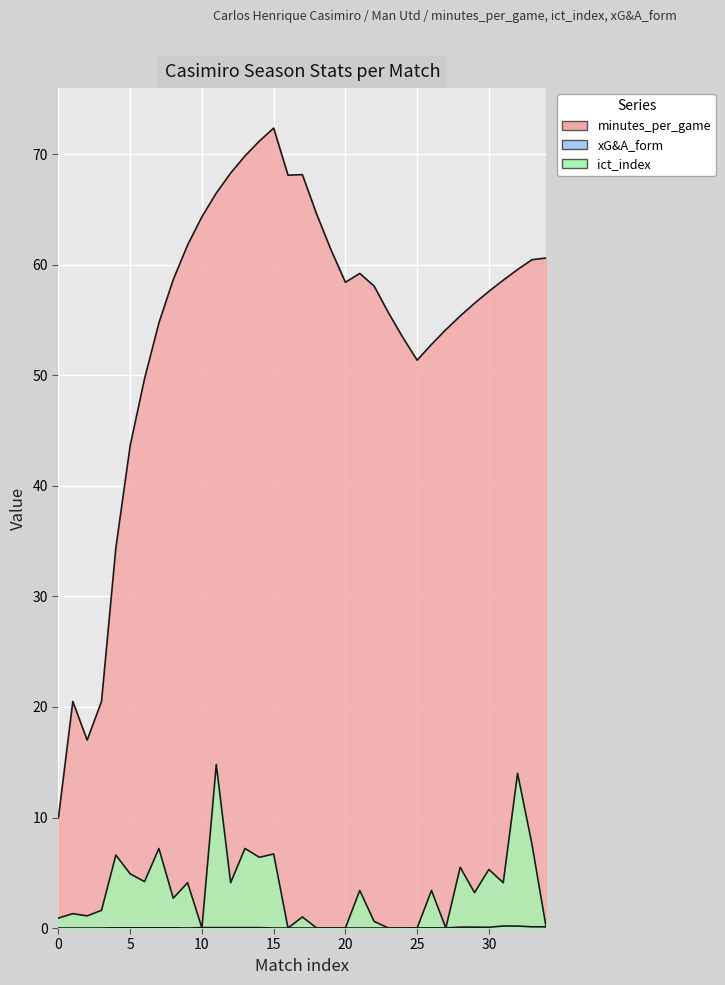

What is the average value of the minutes_per_game series?

54.2